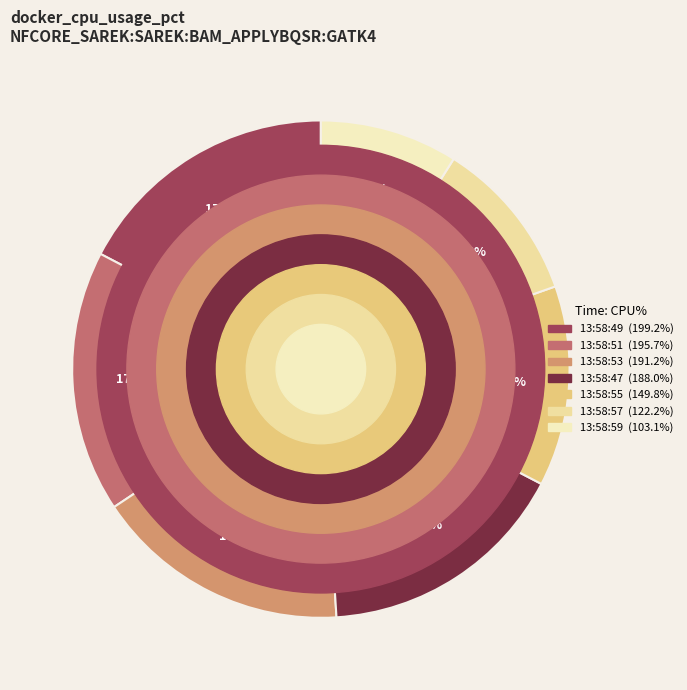

How many slices are in this pie chart?

7